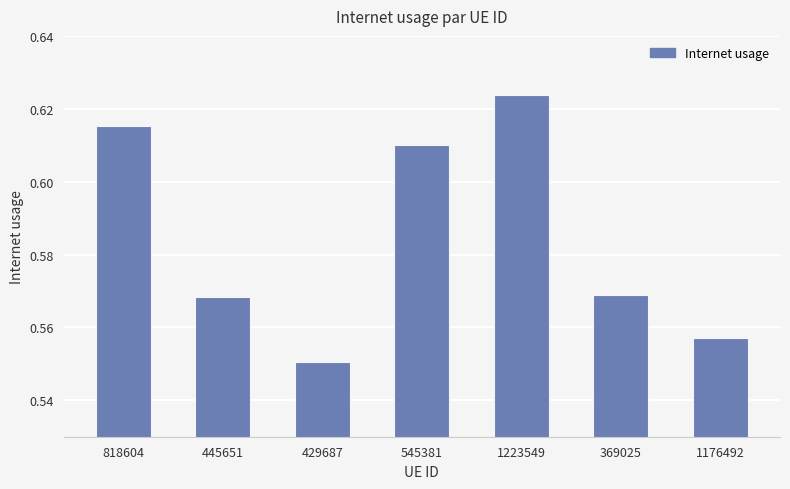

True or false: the data shows 0.8 at 445651.

False